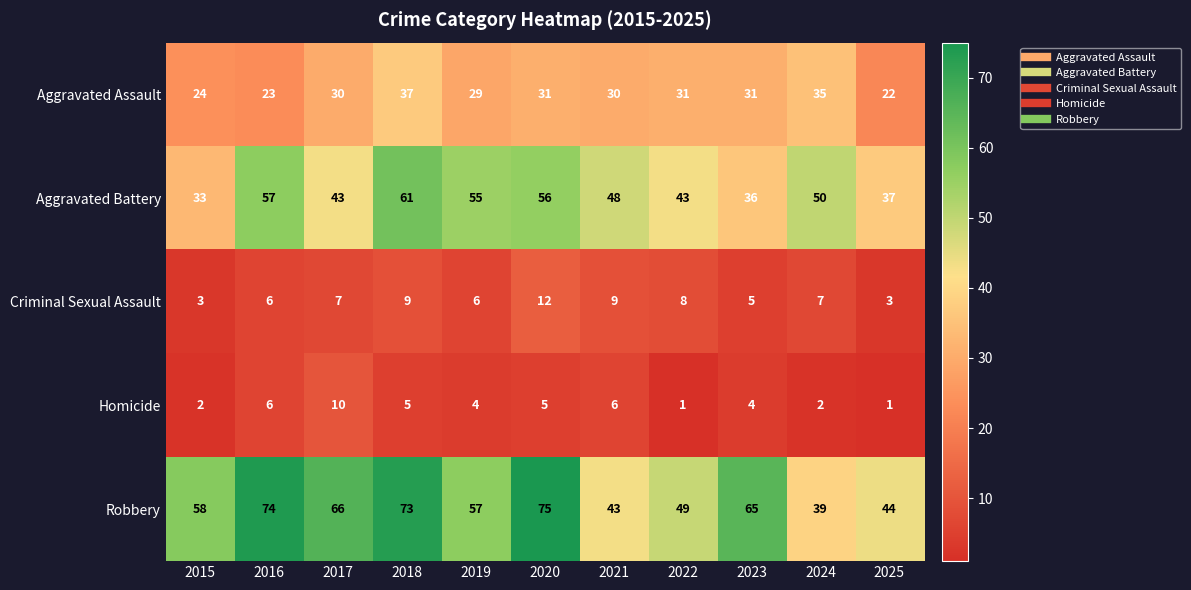

At which label does Aggravated Battery reach its minimum?

2015